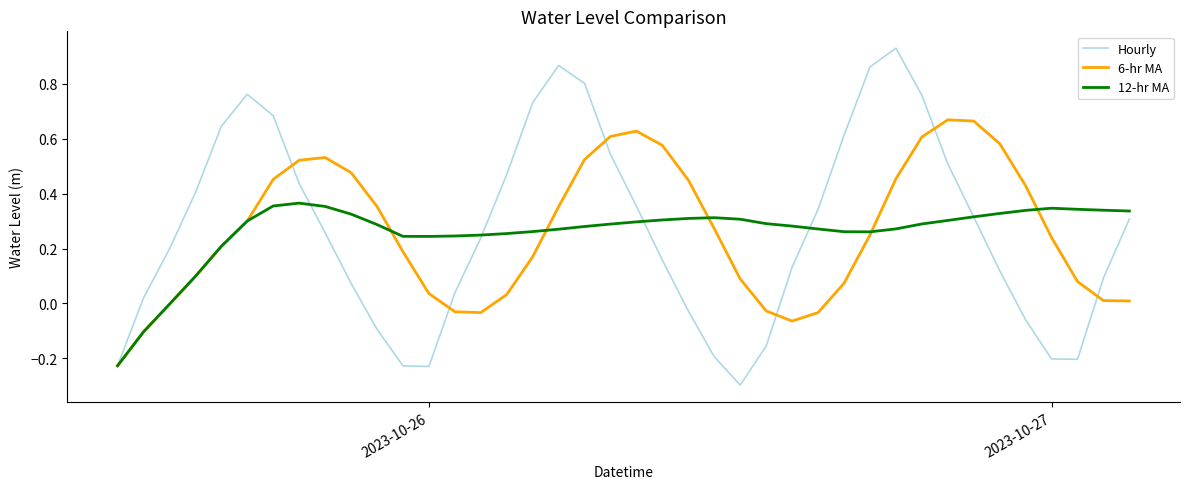

List the series in order of their peak value, lowest first.

12-hr MA, 6-hr MA, Hourly